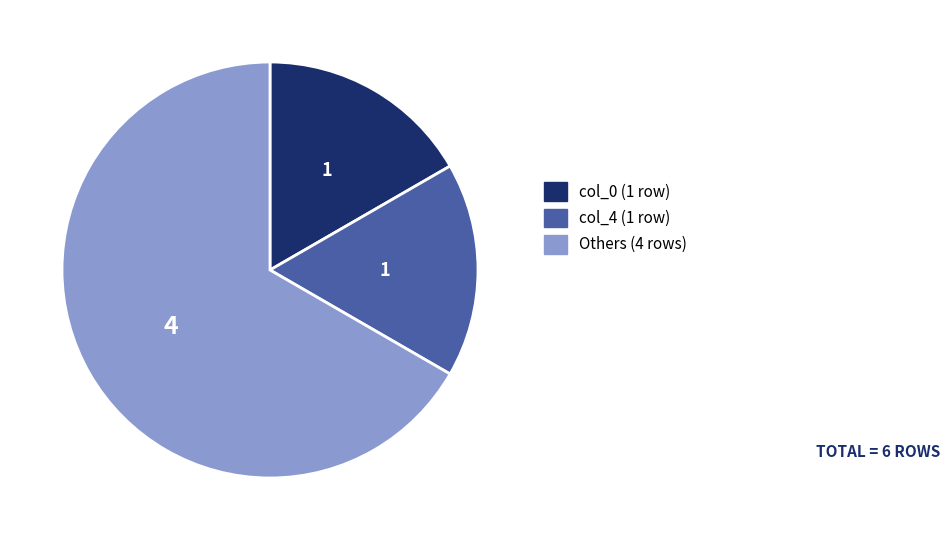

Does any single category account for the majority?

Yes